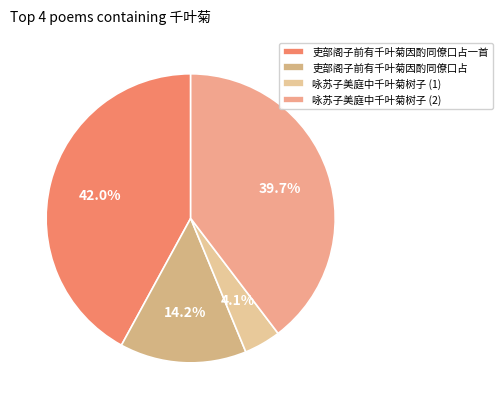

What is the largest slice in the pie chart?

吏部阁子前有千叶菊因酌同僚口占一首